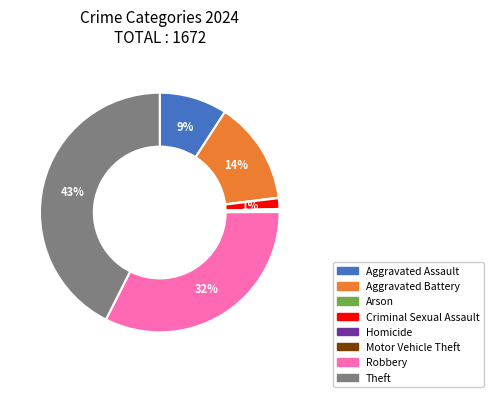

To the nearest percent, what is the average slice percentage?

12%